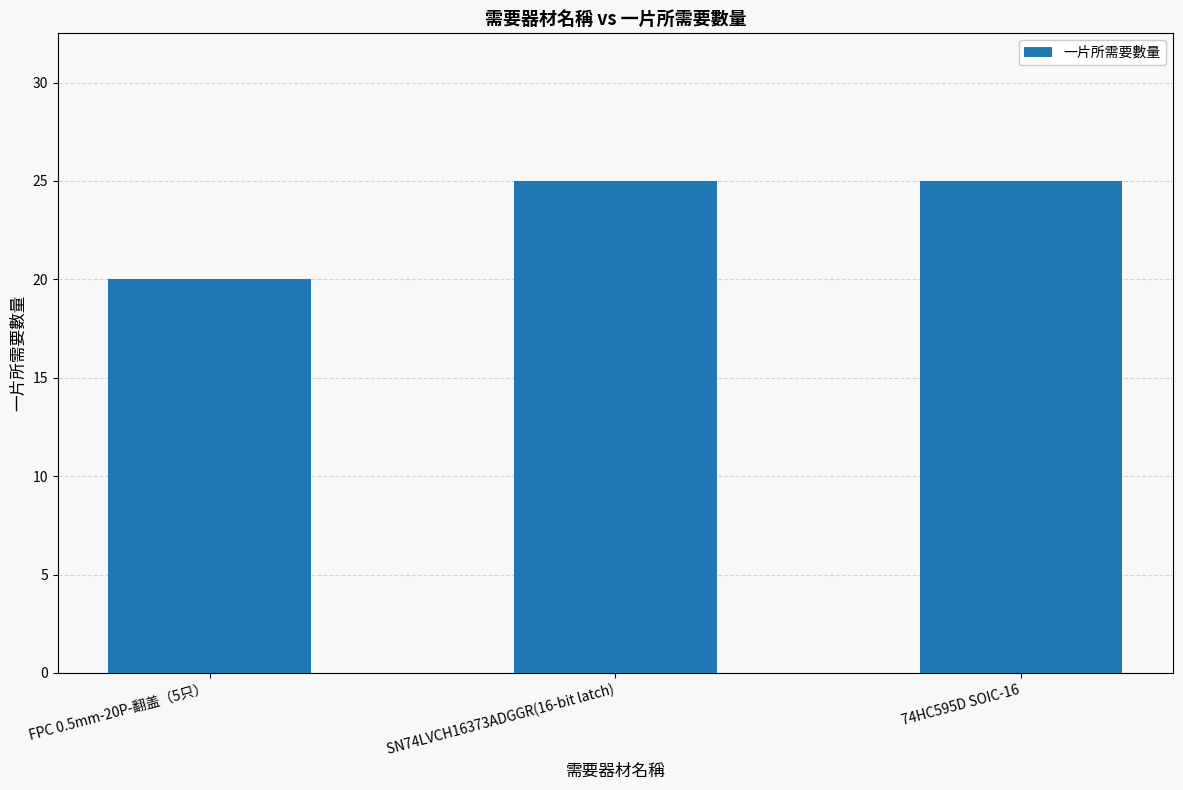

What position from the right is 74HC595D SOIC-16?

1